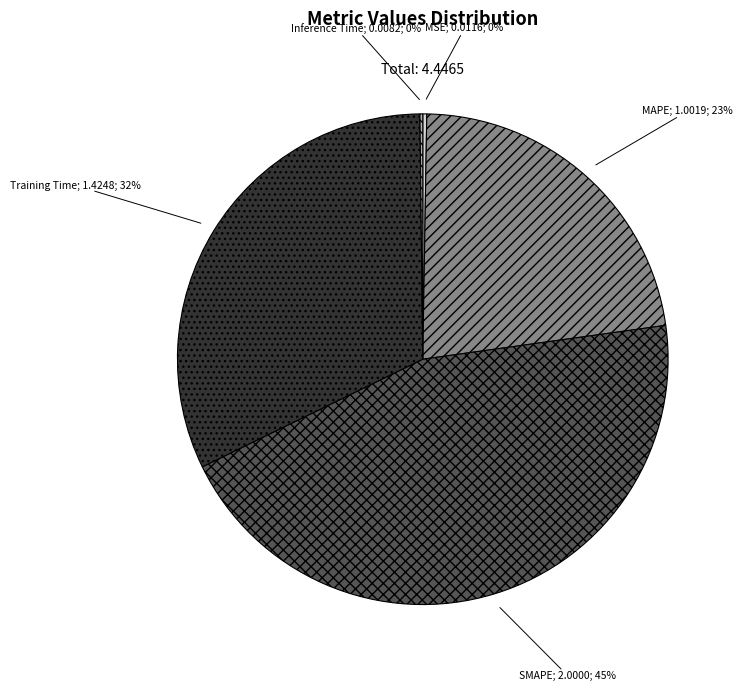

To the nearest percent, what is the difference between the largest and smallest slice percentages?

45%